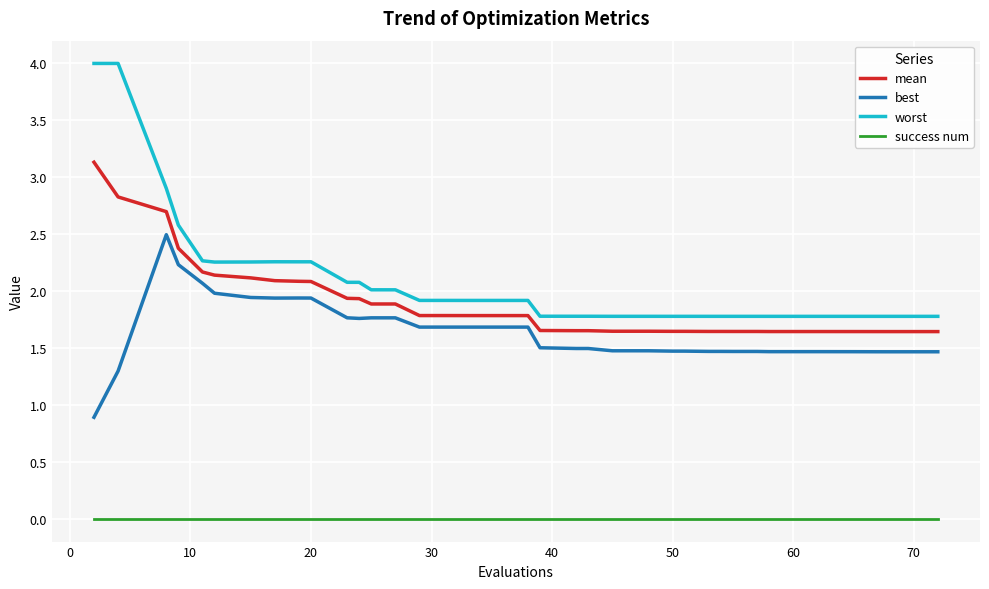

Which series has the largest range (max minus min)?

worst